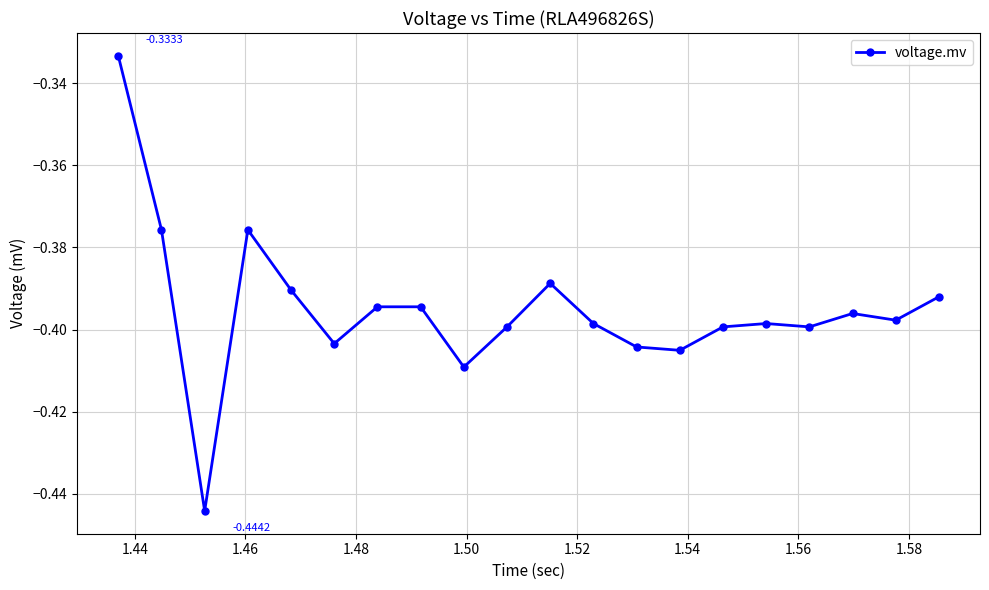

What is the sum of all values?

-7.9